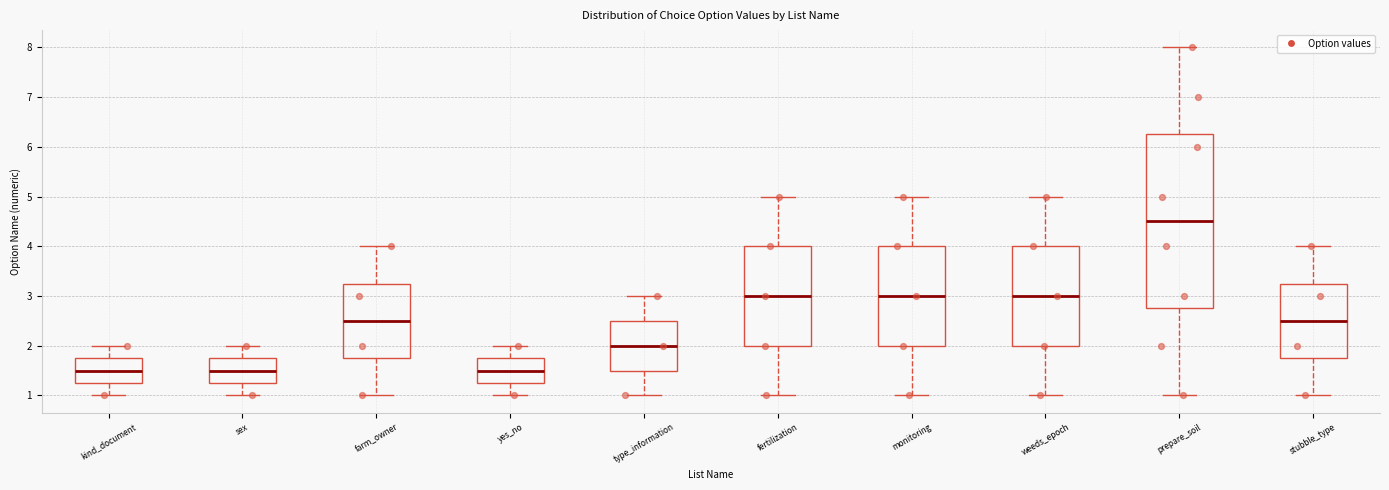

Comparing the boxes themselves (not the whiskers), which one is the tallest?

prepare_soil